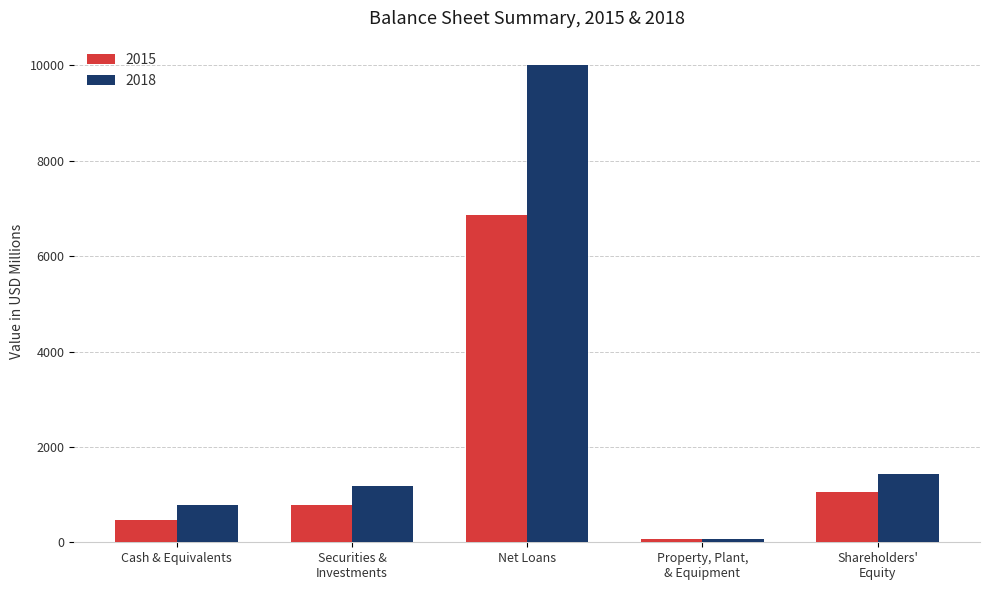

The value of 2015 at Cash & Equivalents is 125. True or false?

False